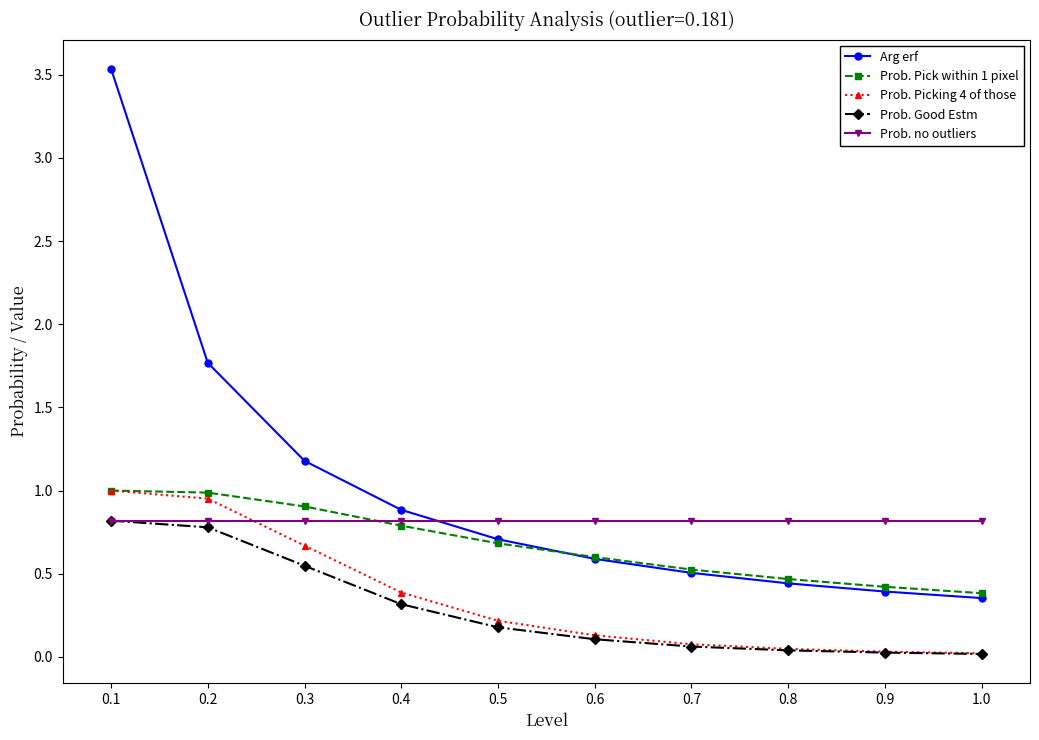

What is the maximum value shown in the chart?

3.5